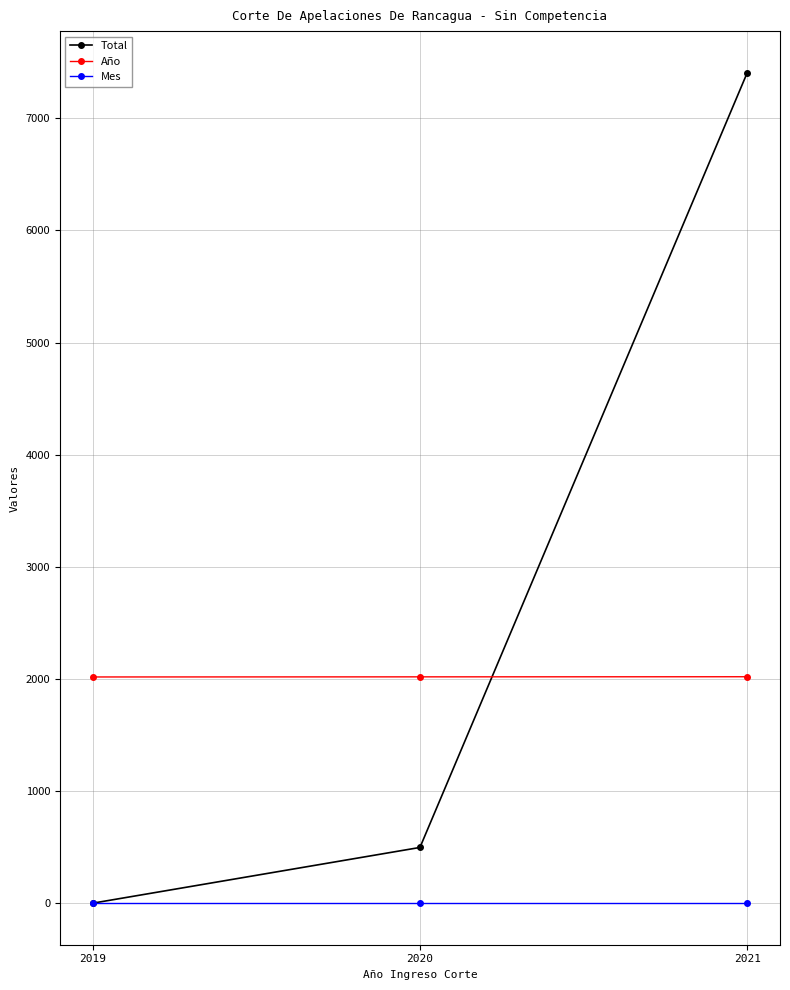

What is the difference between the highest and lowest values at 2019?

2017